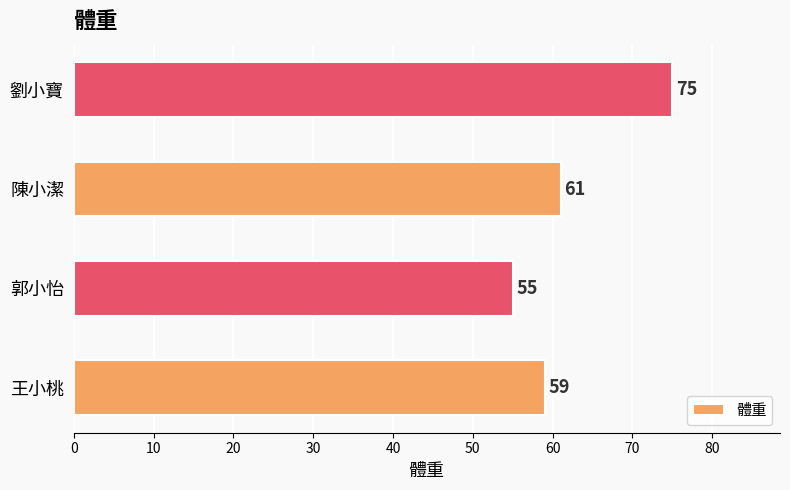

How many values are between 59 and 75?

3